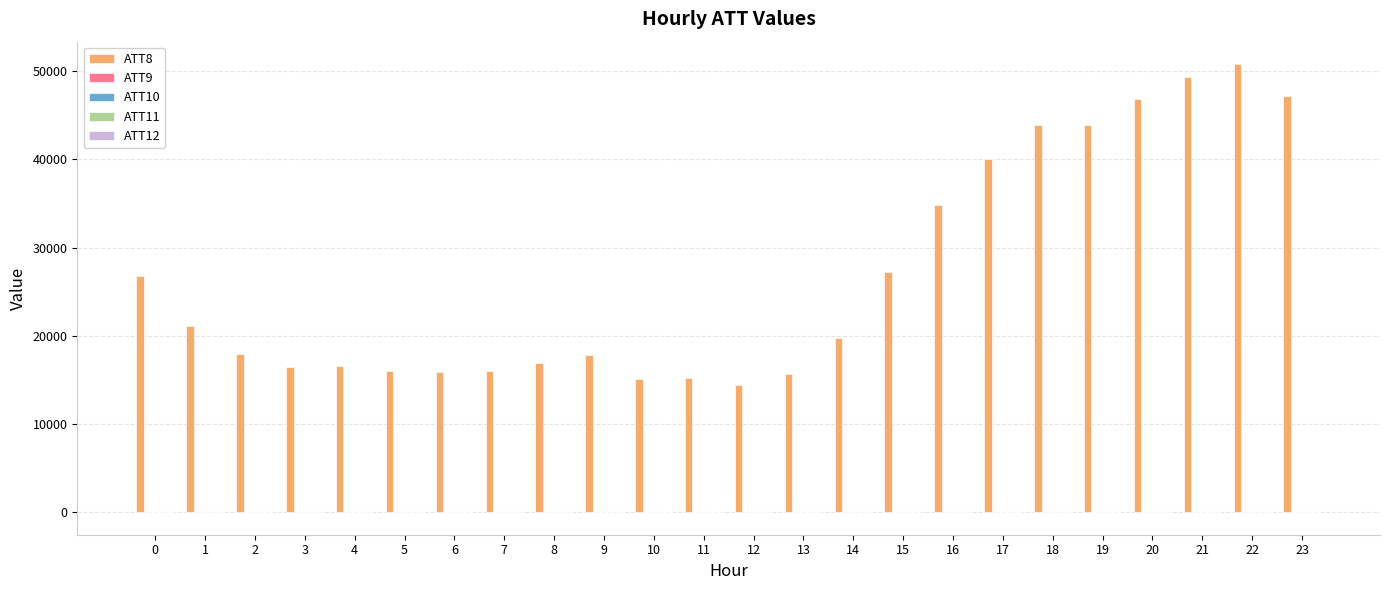

Which series has the largest total across all categories?

ATT8